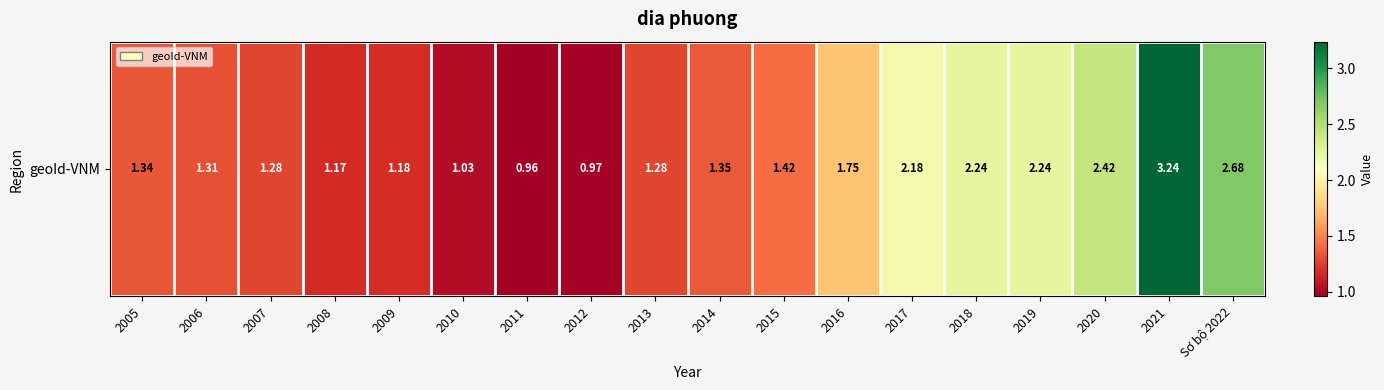

Approximately how many times larger is the value at 2015 compared to 2006?

1.1